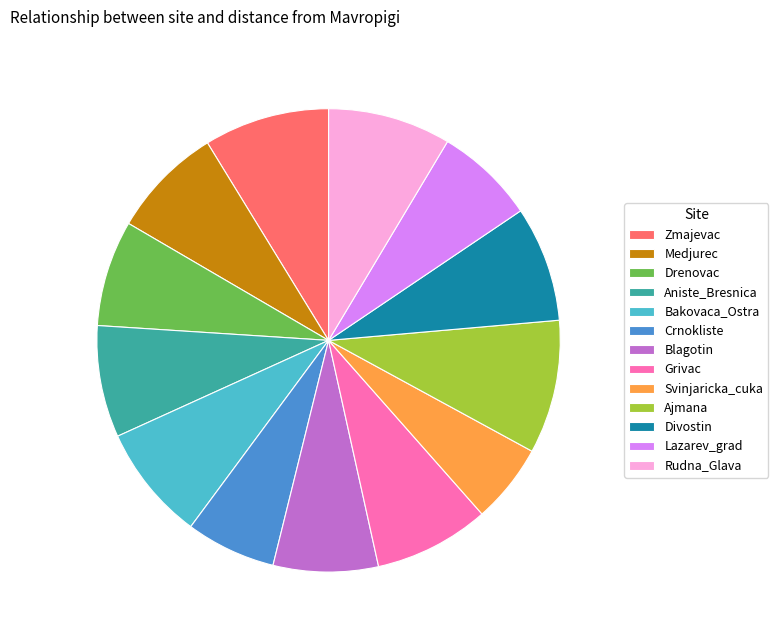

Is there any slice that represents more than half of the pie?

No